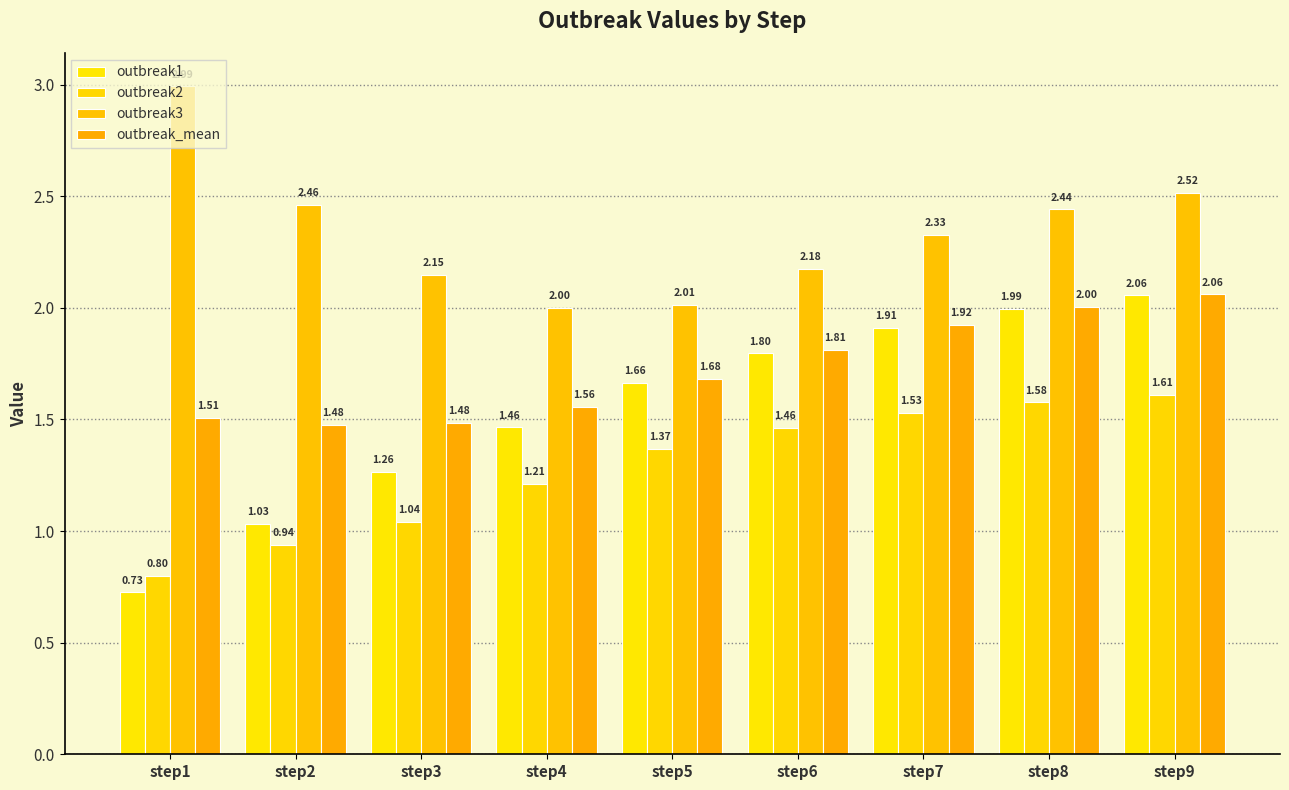

What is the difference between the maximum and second lowest values in the outbreak3 series?

1.0